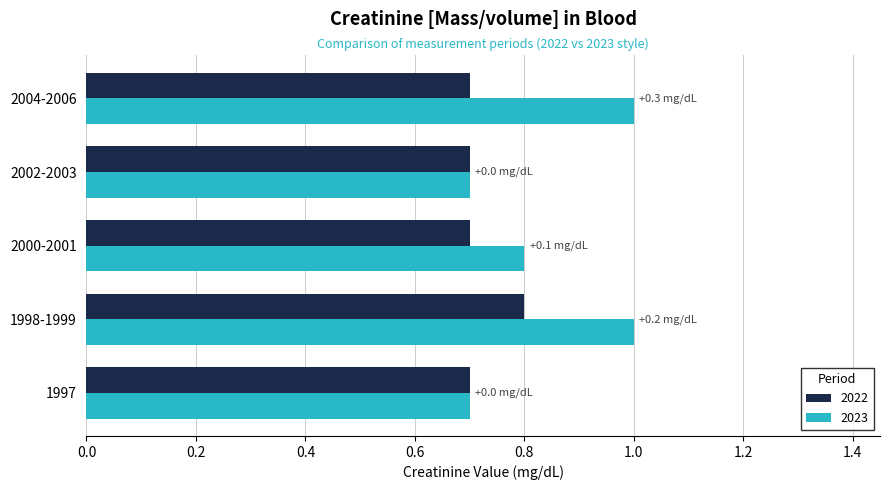

What is the maximum value for 2022?

0.8